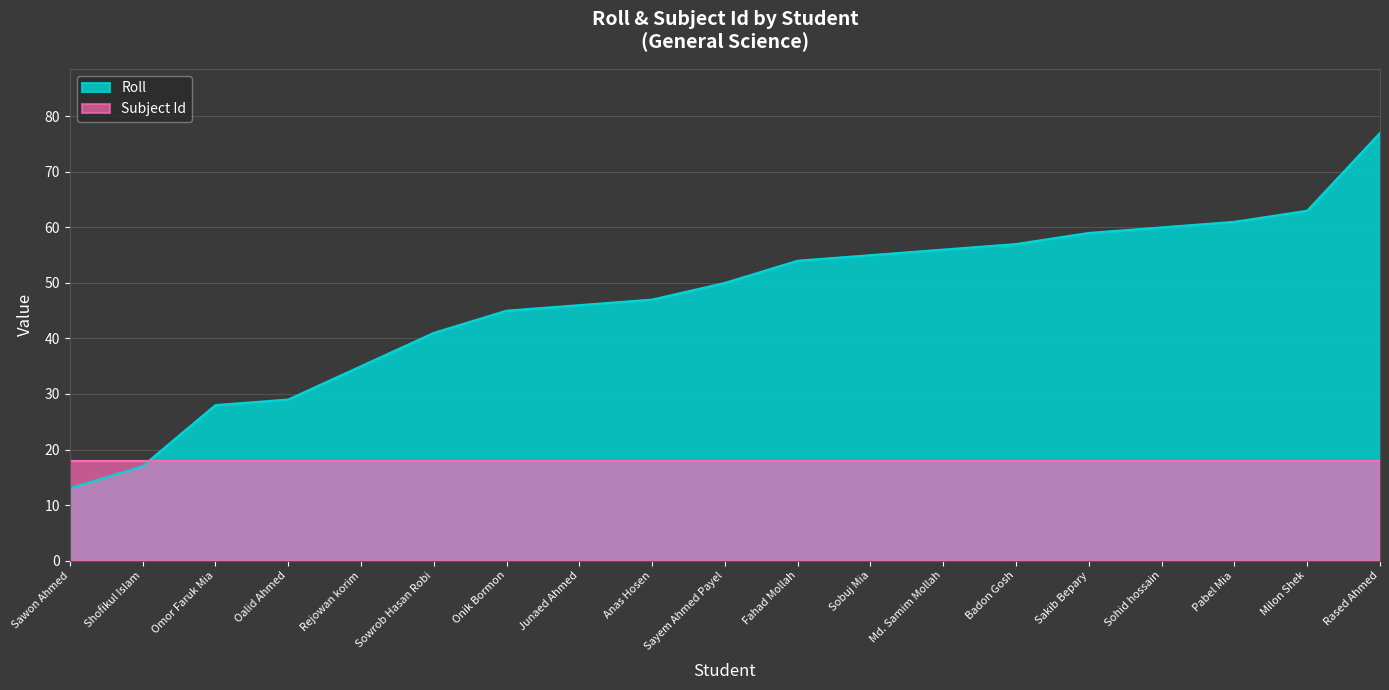

True or false: there are more than 1 points higher than both neighbors.

False